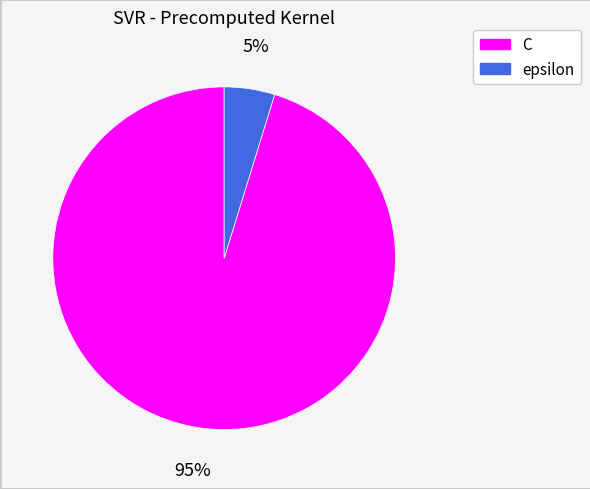

To the nearest percent, what portion does epsilon represent?

5%